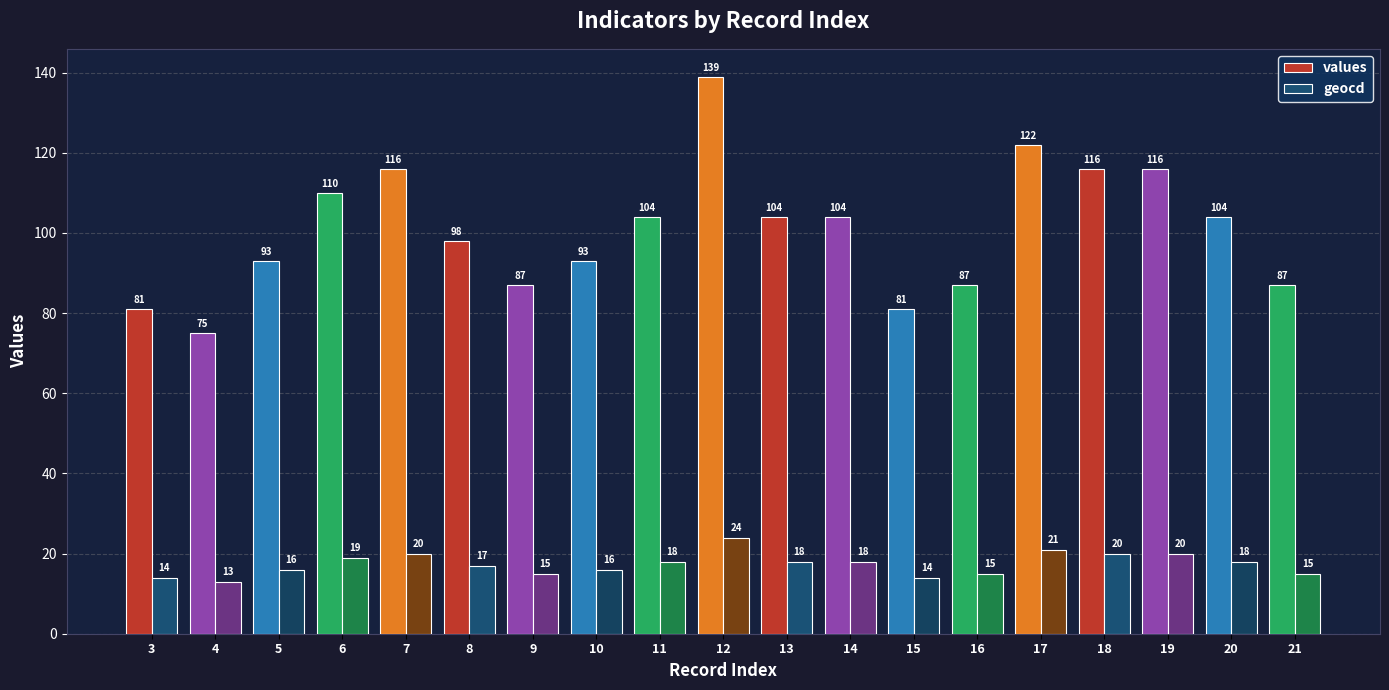

How many distinct data groups are displayed?

2